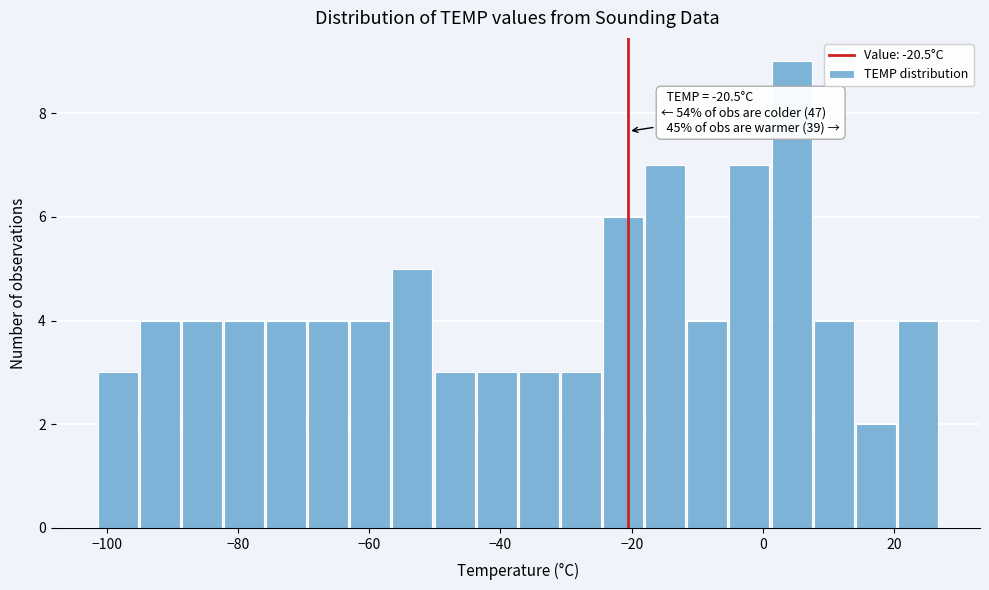

Read against the x-axis, roughly where is the centre of the tallest bar?

4